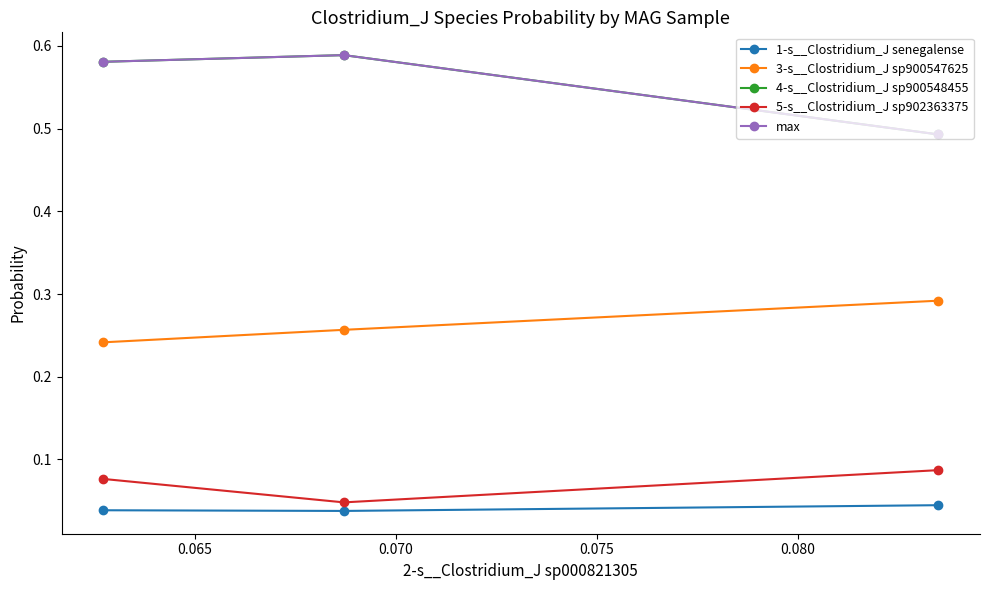

How many lines are shown in the chart?

5